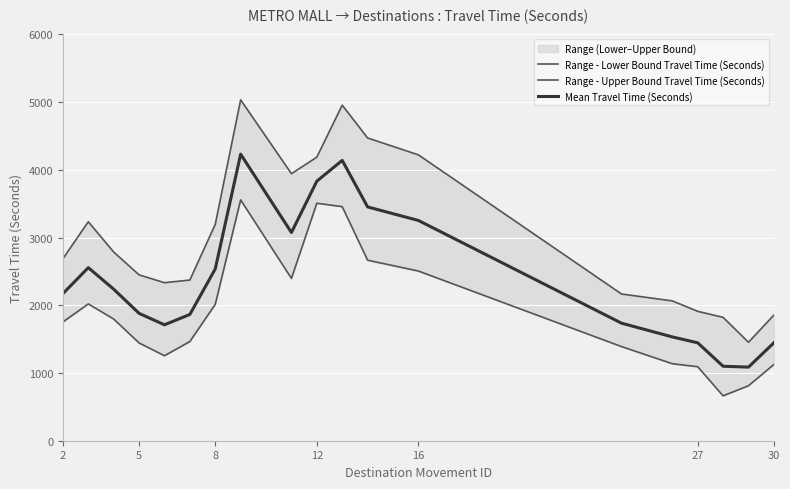

True or false: Range - Upper Bound Travel Time (Seconds) and Range - Lower Bound Travel Time (Seconds) intersect in this chart.

False